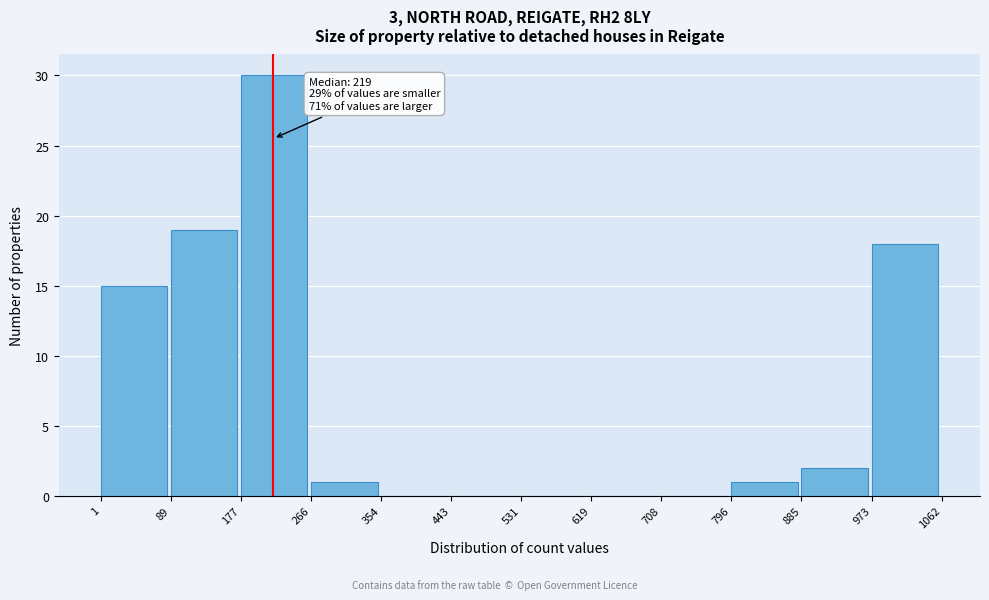

Which range on the x-axis has the tallest bar?

177 to 266